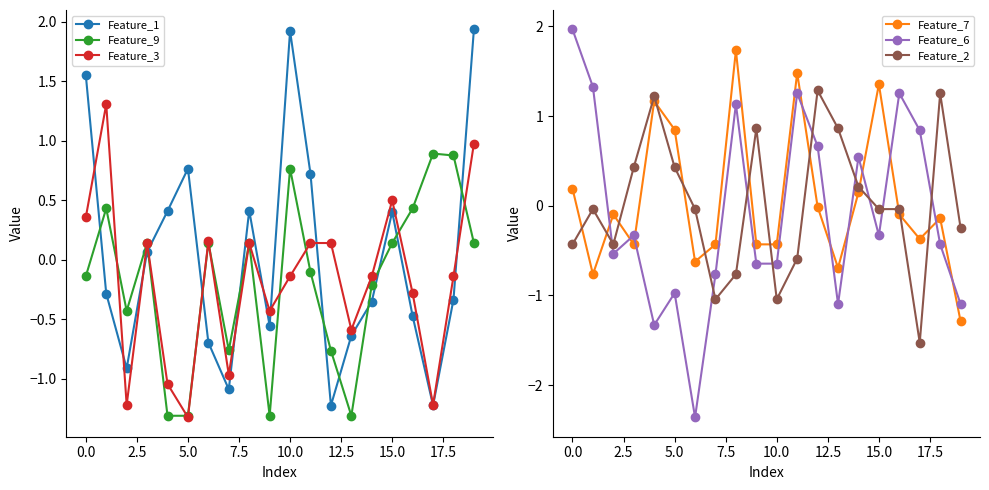

Reading right to left, list all the values displayed in this chart.

Feature_1: 1.9	-0.3	-1.2	-0.5	0.4	-0.4	-0.6	-1.2	0.7	1.9	-0.6	0.4	-1.1	-0.7	0.8	0.4	0.1	-0.9	-0.3	1.6
Feature_9: 0.1	0.9	0.9	0.4	0.1	-0.2	-1.3	-0.8	-0.1	0.8	-1.3	0.1	-0.8	0.1	-1.3	-1.3	0.1	-0.4	0.4	-0.1
Feature_3: 1.0	-0.1	-1.2	-0.3	0.5	-0.1	-0.6	0.1	0.1	-0.1	-0.4	0.1	-1.0	0.2	-1.3	-1.0	0.1	-1.2	1.3	0.4
Feature_7: -1.3	-0.1	-0.4	-0.1	1.4	0.1	-0.7	-0.0	1.5	-0.4	-0.4	1.7	-0.4	-0.6	0.8	1.2	-0.4	-0.1	-0.8	0.2
Feature_6: -1.1	-0.4	0.8	1.3	-0.3	0.5	-1.1	0.7	1.3	-0.6	-0.6	1.1	-0.8	-2.4	-1.0	-1.3	-0.3	-0.5	1.3	2.0
Feature_2: -0.2	1.3	-1.5	-0.0	-0.0	0.2	0.9	1.3	-0.6	-1.0	0.9	-0.8	-1.0	-0.0	0.4	1.2	0.4	-0.4	-0.0	-0.4